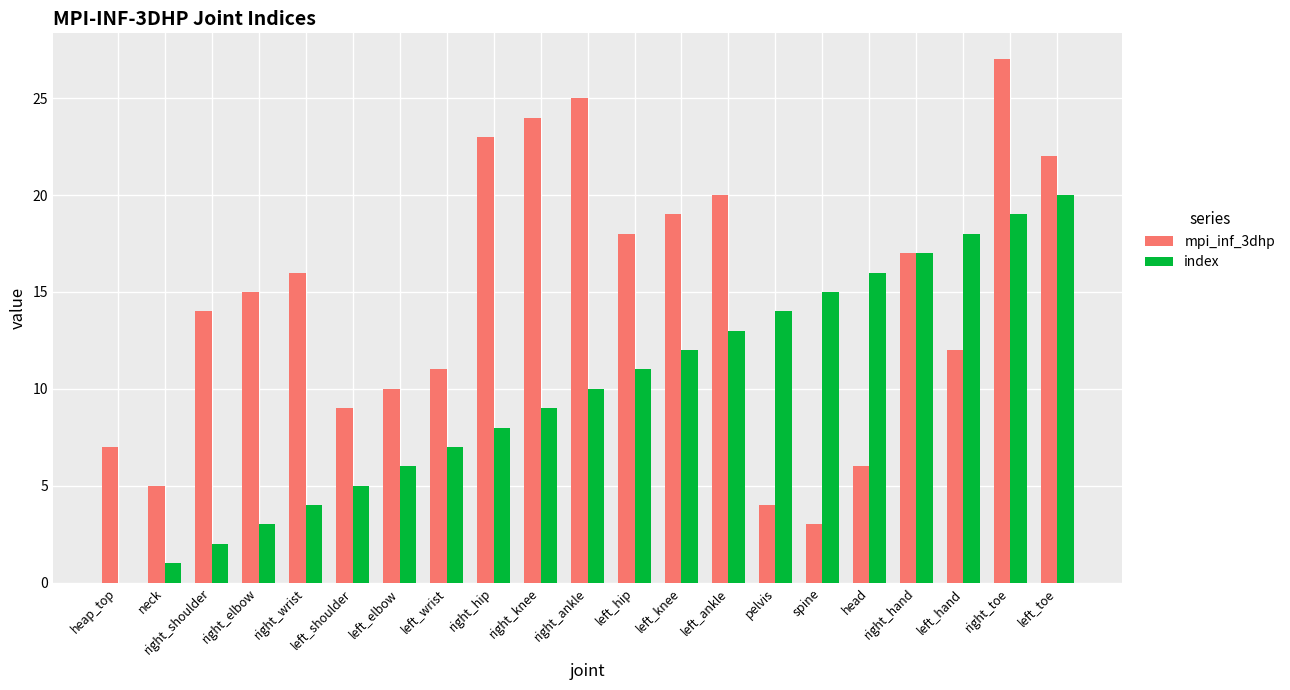

What is the maximum value for index?

20